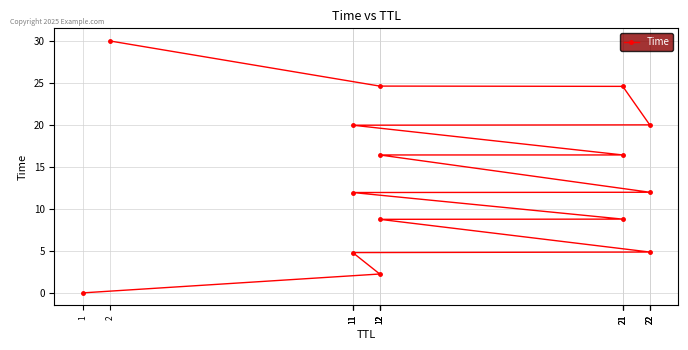

Count the number of data series in this chart.

1